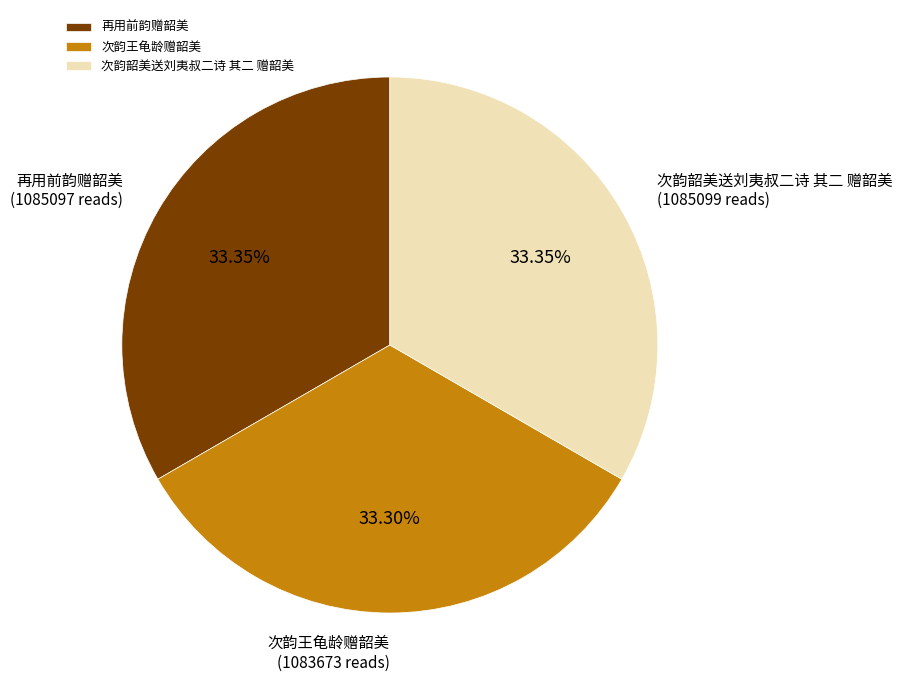

What percentage do 次韵韶美送刘夷叔二诗 其二 赠韶美 and 再用前韵赠韶美 together represent?

66.7%